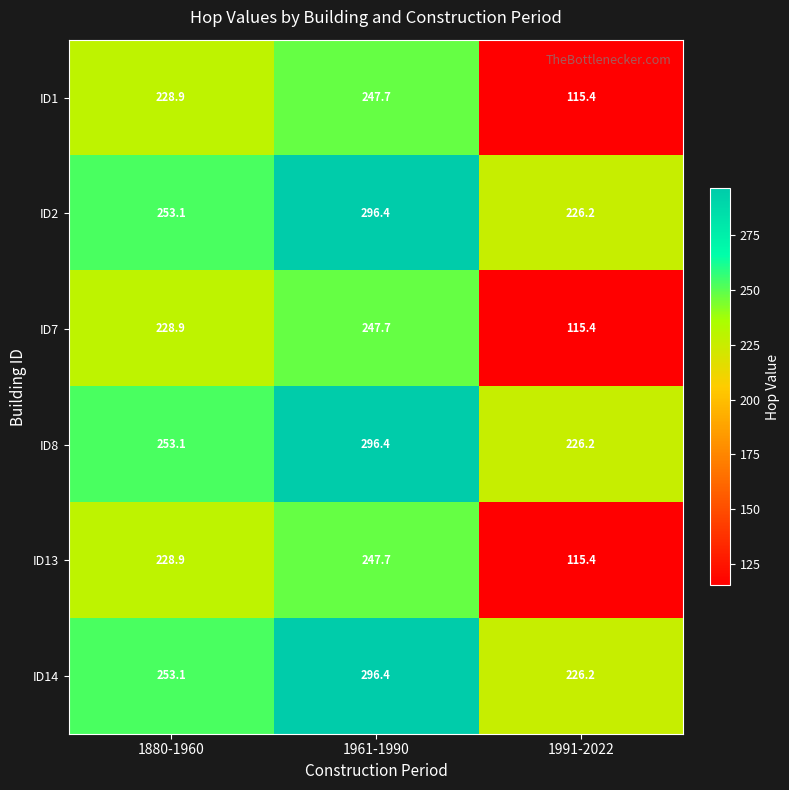

Rank the categories by ID14 value from highest to lowest.

1961-1990, 1880-1960, 1991-2022